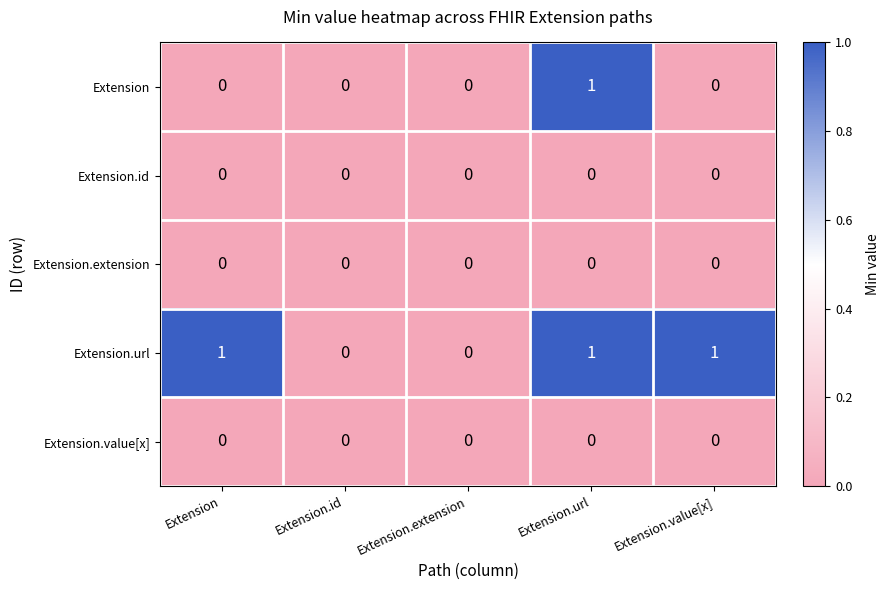

Between Extension.url and Extension.value[x], which series saw the biggest shift?

Extension